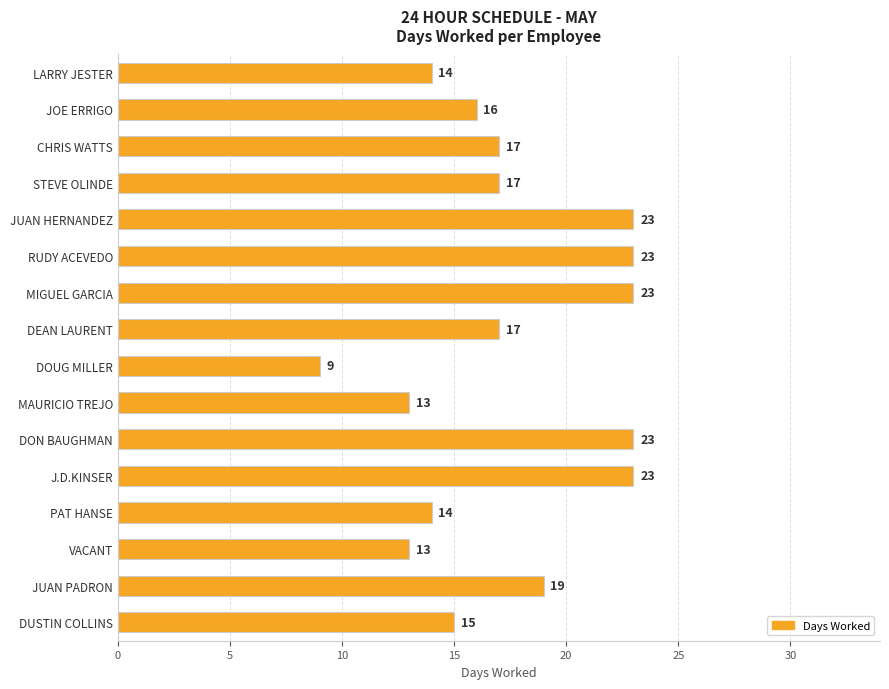

Does the chart contain stacked bars?

No